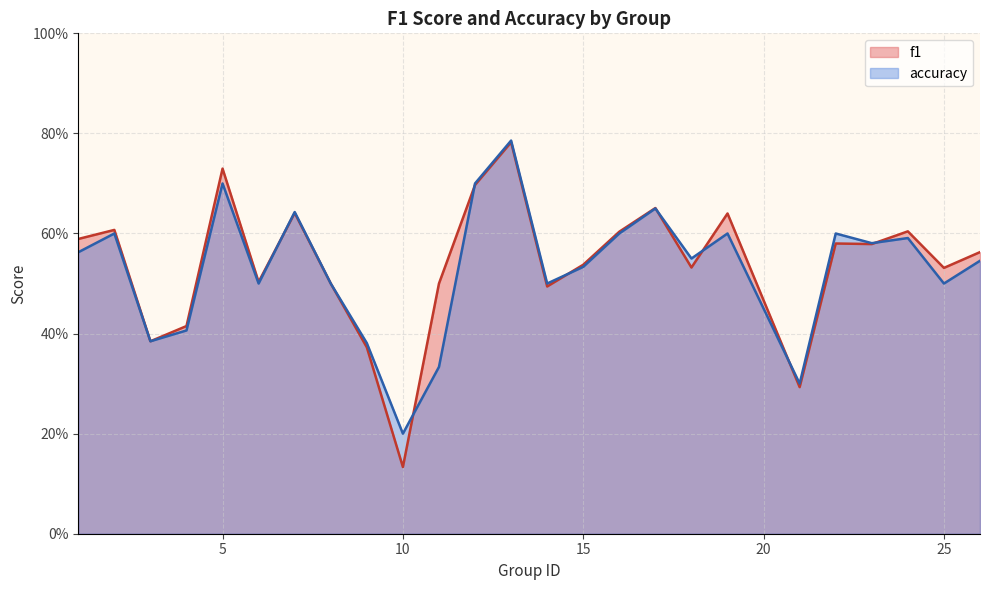

Which series has the largest total across all categories?

f1